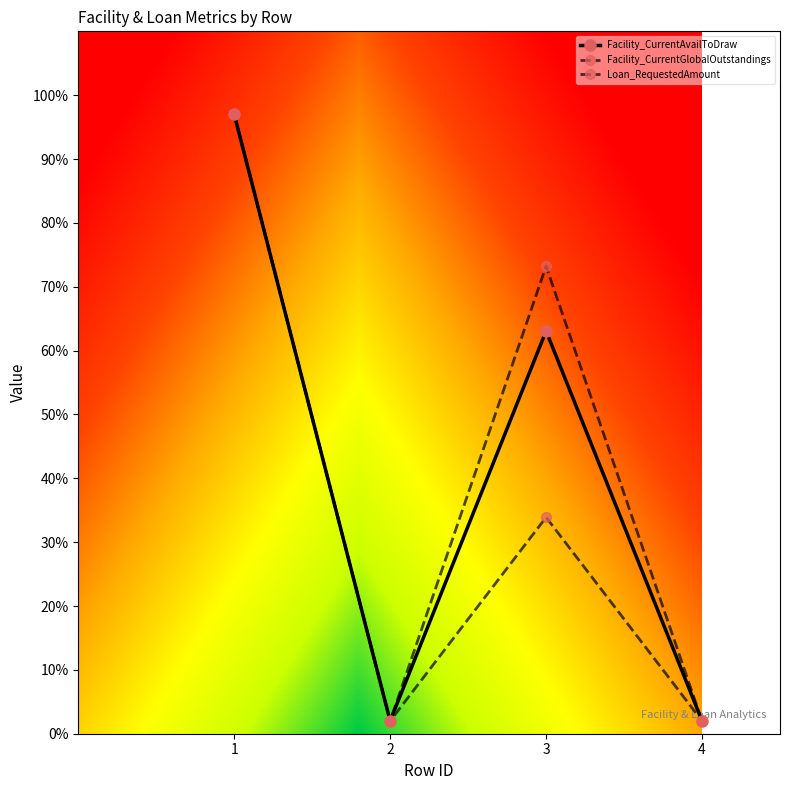

Which series has the largest total across all categories?

Loan_RequestedAmount